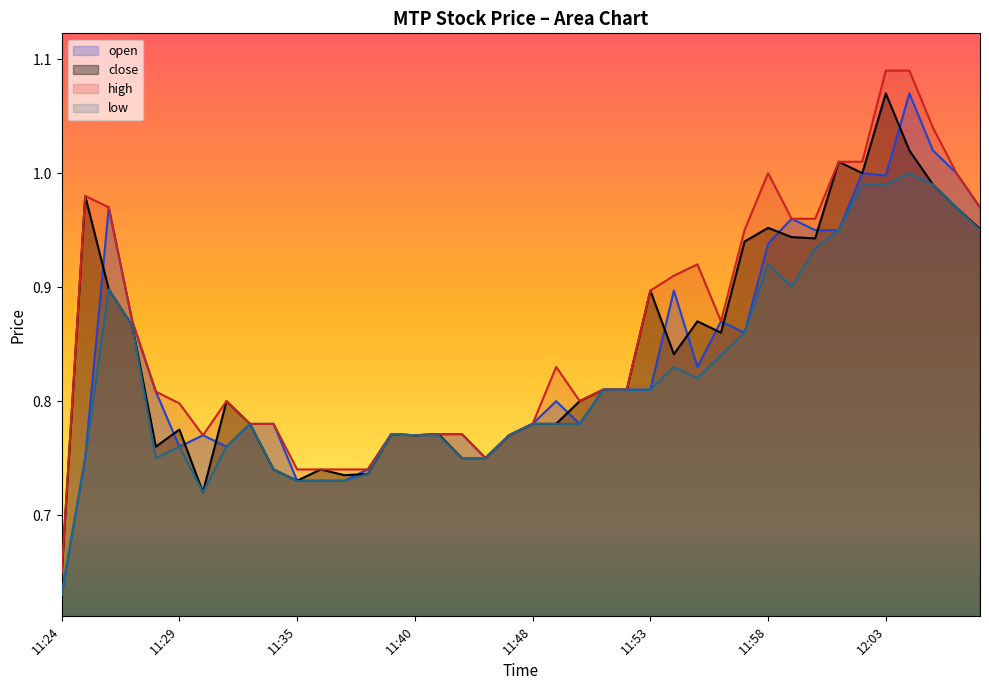

Which category has the highest value in the low series?

12:04